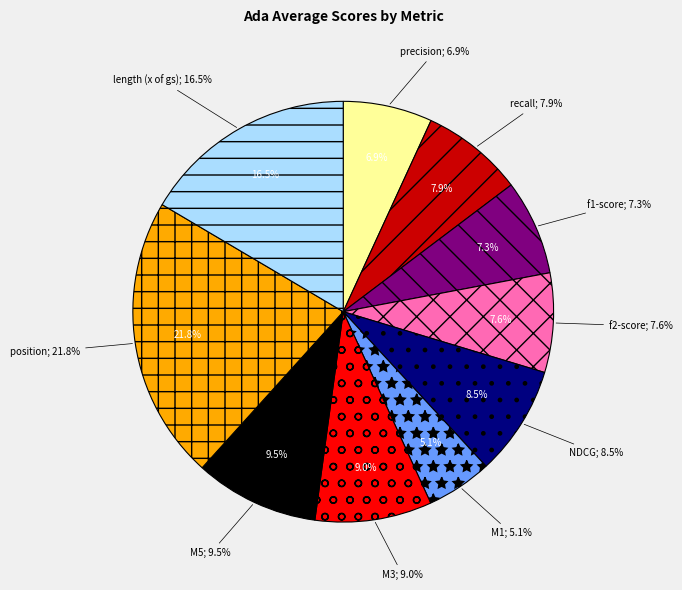

To the nearest percent, what is the combined percentage of stats_for_f2-score and stats_for_M3?

17%